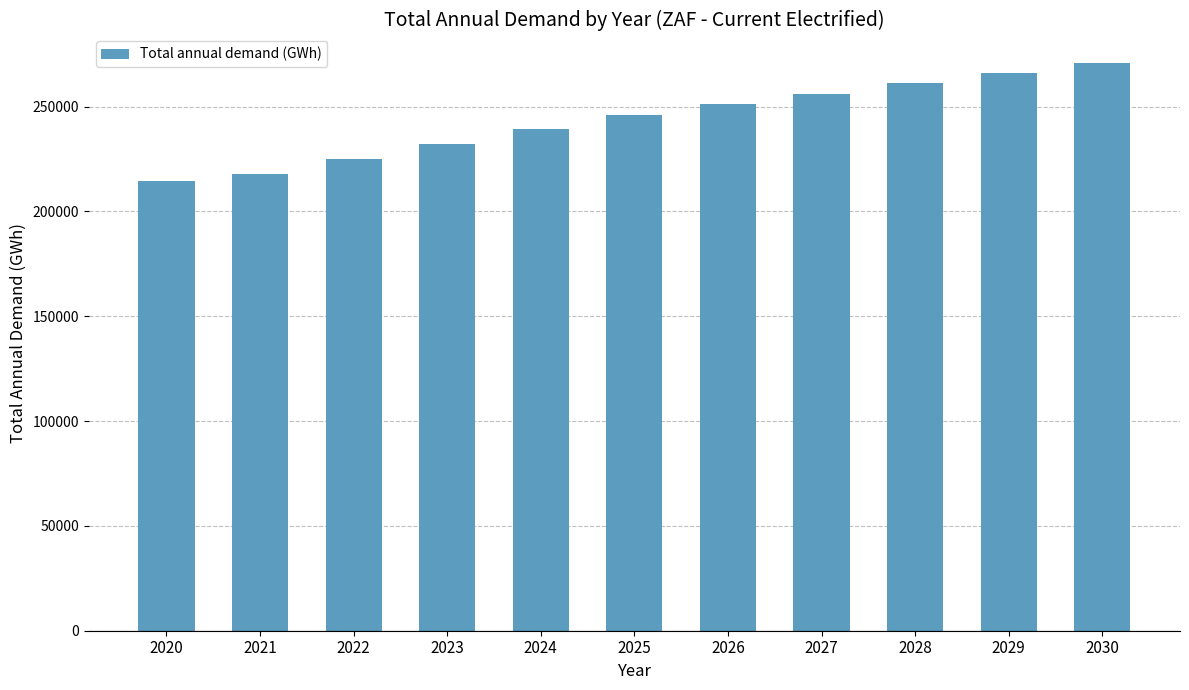

Which label corresponds to the smallest value in the chart?

2020